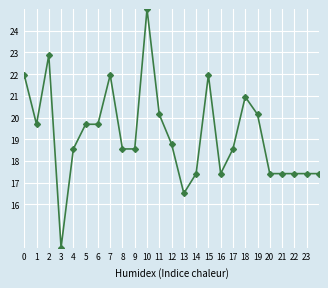

Reading left to right, extract all data points from this chart.

22.0	19.7	22.9	14.0	18.6	19.7	19.7	22.0	18.6	18.6	25.0	20.1	18.8	16.5	17.4	22.0	17.4	18.6	21.0	20.1	17.4	17.4	17.4	17.4	17.4